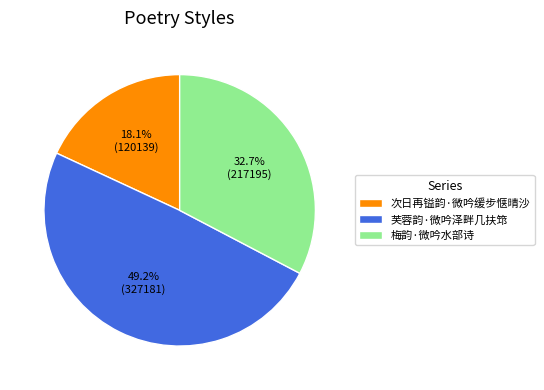

The 次日再镒韵·微吟缓步惬晴沙 slice represents 18% of the pie. True or false?

True